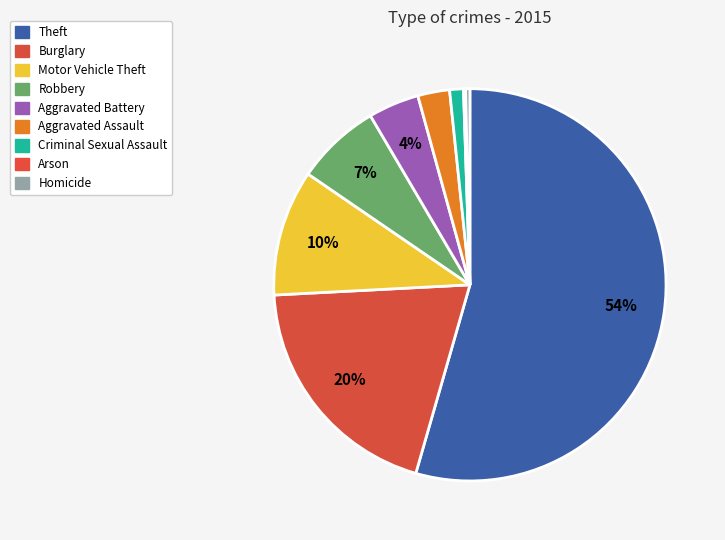

How many segments does this pie chart have?

9